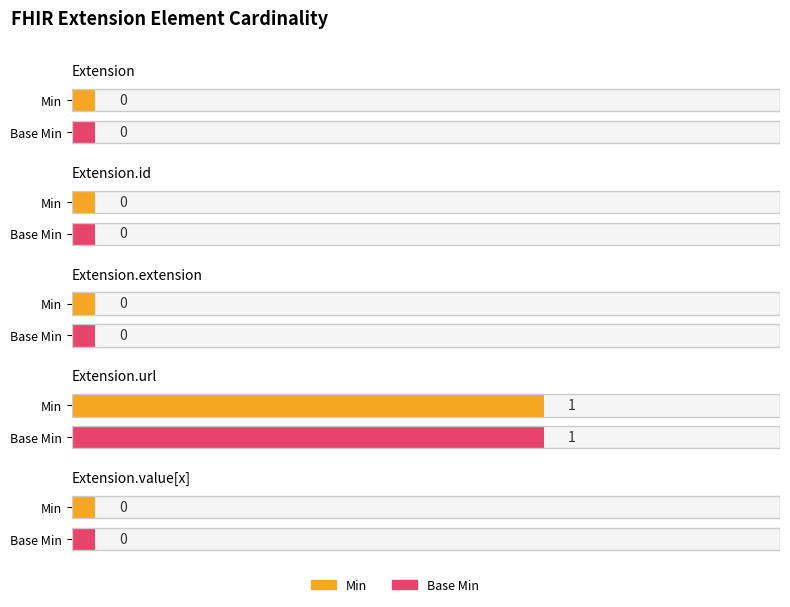

How many bars are there in total?

10